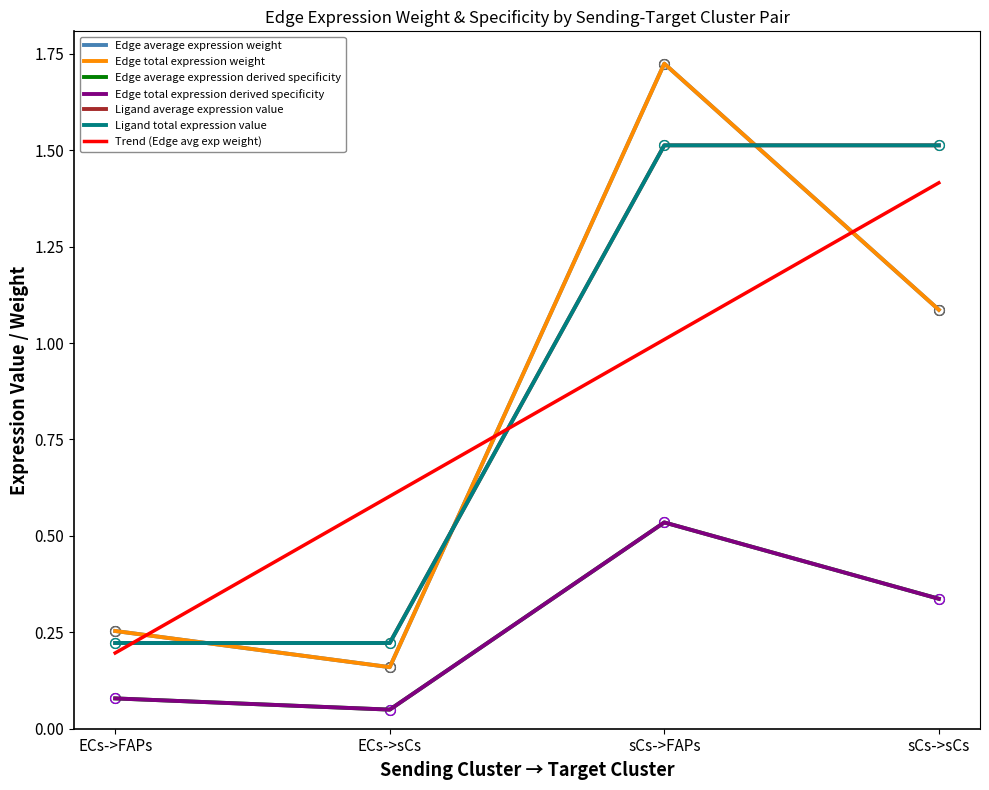

Where is Ligand average expression value nearest to the value 0?

ECs->FAPs